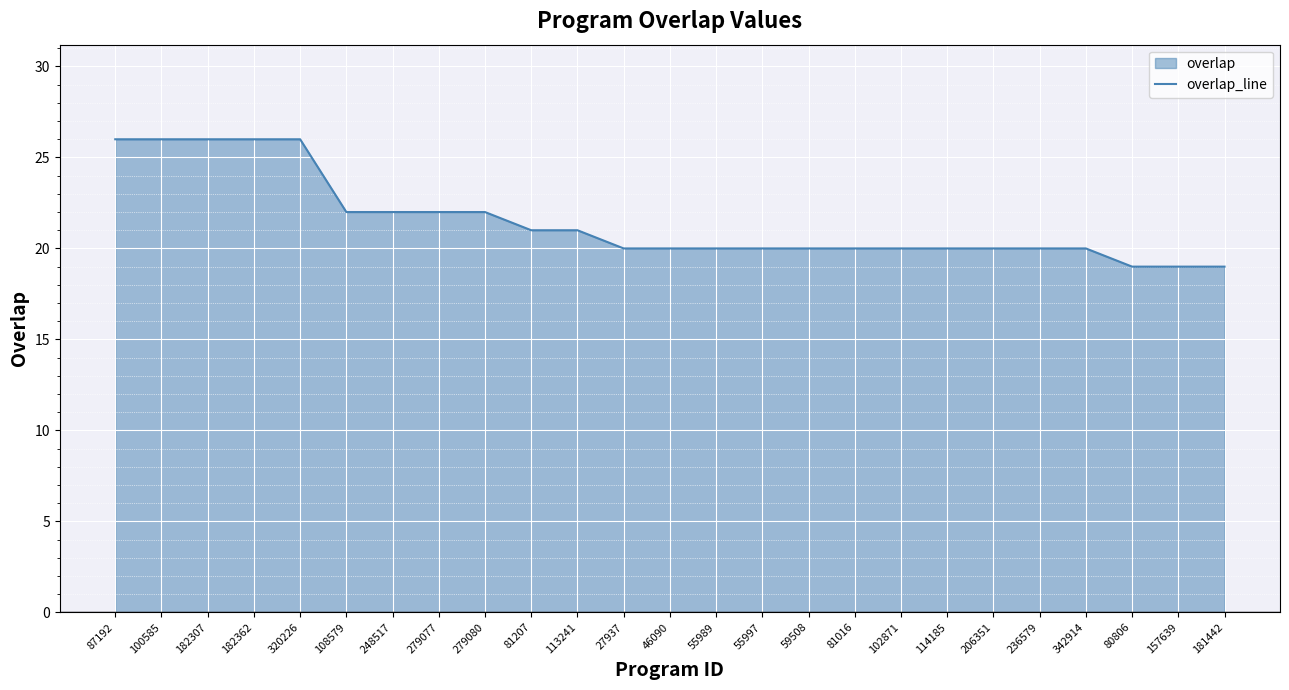

What is the value of the 4th point from the left?

26